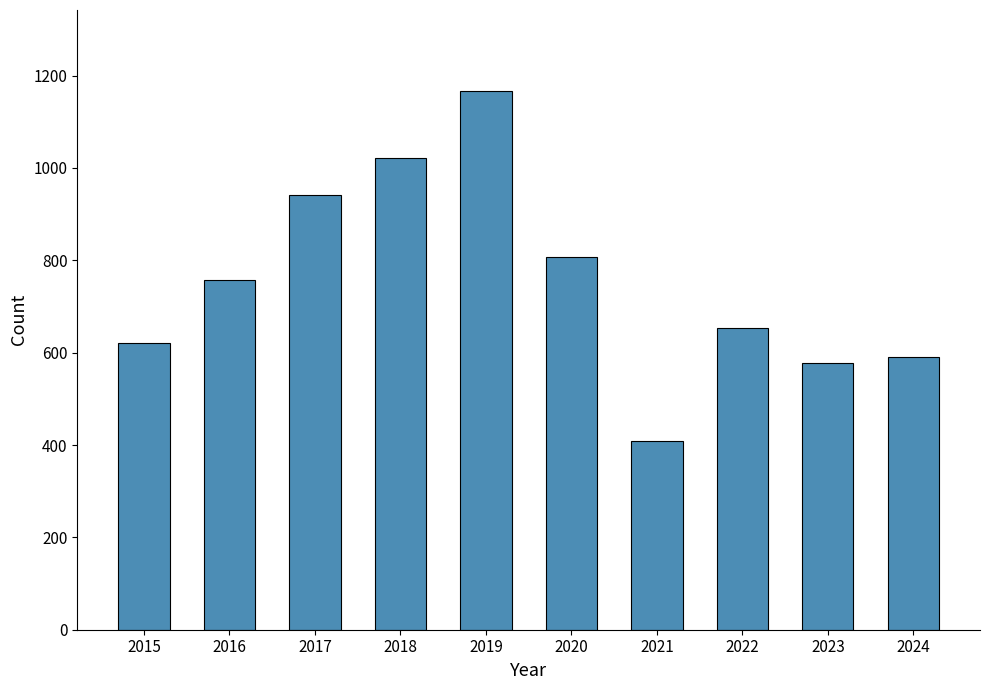

How many series are shown in this chart?

1